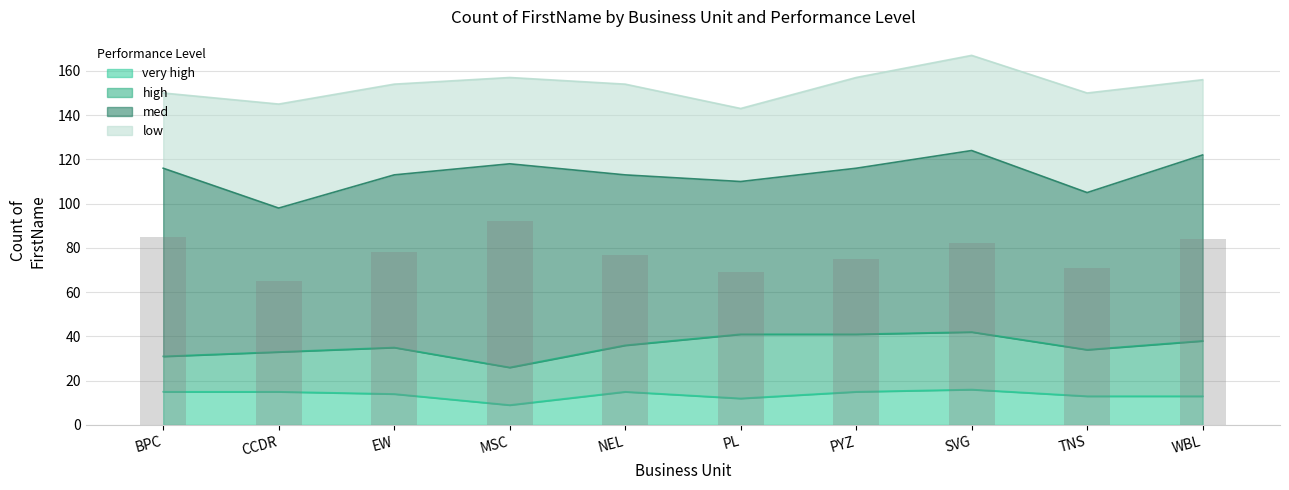

What is the sum of all values?

778